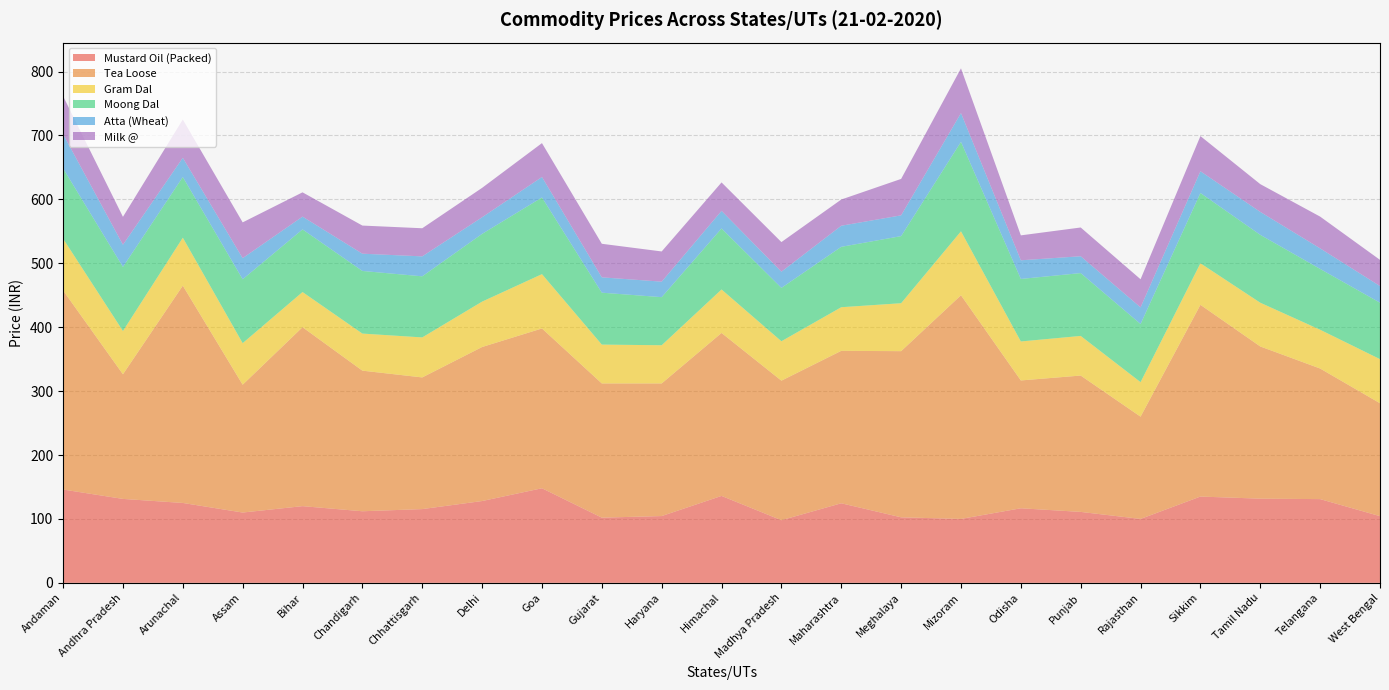

Reading left to right, transcribe all the data shown in this chart.

Mustard Oil (Packed): Andaman=146.0	Andhra Pradesh=131.3	Arunachal=125.0	Assam=110.0	Bihar=120.0	Chandigarh=112.0	Chhattisgarh=115.4	Delhi=128.0	Goa=148.0	Gujarat=102.0	Haryana=104.5	Himachal=136.0	Madhya Pradesh=98.0	Maharashtra=124.5	Meghalaya=102.5	Mizoram=100.0	Odisha=116.7	Punjab=111.0	Rajasthan=100.0	Sikkim=135.0	Tamil Nadu=131.7	Telangana=131.0	West Bengal=104.3
Tea Loose: Andaman=311.5	Andhra Pradesh=195.0	Arunachal=340.0	Assam=200.0	Bihar=280.0	Chandigarh=220.0	Chhattisgarh=206.0	Delhi=241.0	Goa=250.0	Gujarat=210.0	Haryana=207.5	Himachal=255.0	Madhya Pradesh=218.3	Maharashtra=238.5	Meghalaya=260.0	Mizoram=350.0	Odisha=200.0	Punjab=213.3	Rajasthan=160.0	Sikkim=300.0	Tamil Nadu=238.1	Telangana=204.3	West Bengal=176.7
Gram Dal: Andaman=81.0	Andhra Pradesh=67.7	Arunachal=75.0	Assam=65.0	Bihar=55.0	Chandigarh=58.0	Chhattisgarh=62.6	Delhi=71.0	Goa=85.0	Gujarat=60.8	Haryana=59.8	Himachal=68.0	Madhya Pradesh=61.7	Maharashtra=68.2	Meghalaya=75.0	Mizoram=100.0	Odisha=61.0	Punjab=62.0	Rajasthan=54.0	Sikkim=65.0	Tamil Nadu=68.4	Telangana=60.7	West Bengal=69.0
Moong Dal: Andaman=110.0	Andhra Pradesh=100.3	Arunachal=95.0	Assam=100.0	Bihar=98.0	Chandigarh=98.0	Chhattisgarh=95.6	Delhi=106.0	Goa=120.0	Gujarat=81.2	Haryana=75.2	Himachal=95.5	Madhya Pradesh=83.5	Maharashtra=94.5	Meghalaya=105.0	Mizoram=140.0	Odisha=97.8	Punjab=98.3	Rajasthan=91.0	Sikkim=110.0	Tamil Nadu=106.2	Telangana=95.2	West Bengal=88.3
Atta (Wheat): Andaman=53.5	Andhra Pradesh=34.7	Arunachal=30.0	Assam=33.0	Bihar=20.0	Chandigarh=27.0	Chhattisgarh=31.2	Delhi=26.0	Goa=32.0	Gujarat=24.0	Haryana=24.2	Himachal=27.5	Madhya Pradesh=25.3	Maharashtra=33.0	Meghalaya=32.5	Mizoram=45.0	Odisha=29.2	Punjab=26.3	Rajasthan=26.0	Sikkim=34.0	Tamil Nadu=35.9	Telangana=32.2	West Bengal=26.0
Milk @: Andaman=59.5	Andhra Pradesh=43.7	Arunachal=60.0	Assam=56.0	Bihar=38.0	Chandigarh=44.0	Chhattisgarh=44.0	Delhi=46.0	Goa=53.0	Gujarat=52.5	Haryana=47.2	Himachal=44.5	Madhya Pradesh=46.3	Maharashtra=41.0	Meghalaya=57.0	Mizoram=70.0	Odisha=39.0	Punjab=45.0	Rajasthan=44.0	Sikkim=55.0	Tamil Nadu=43.4	Telangana=49.7	West Bengal=41.0